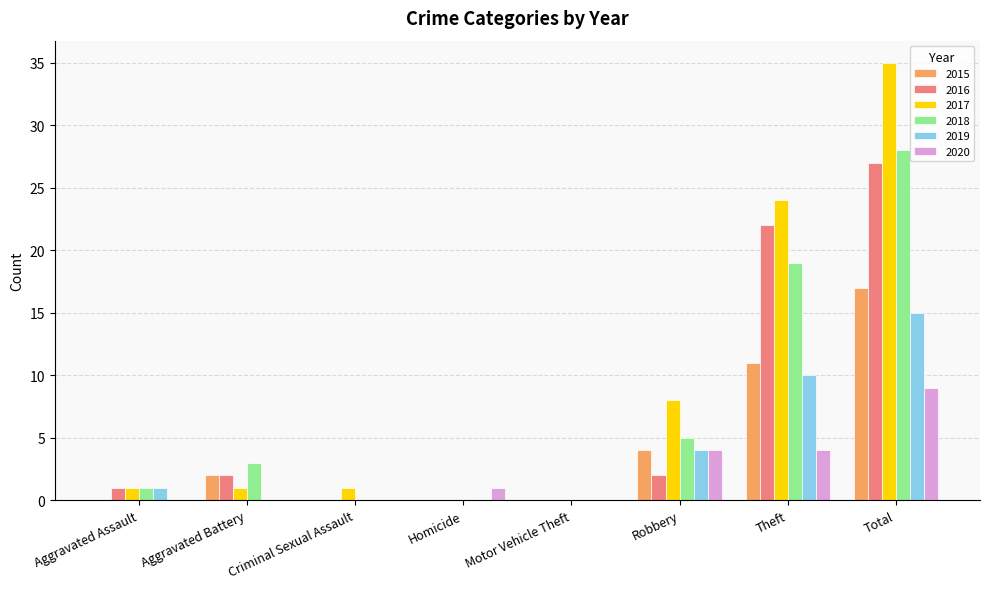

What is the sum of the 2018 values at Motor Vehicle Theft and Total?

28